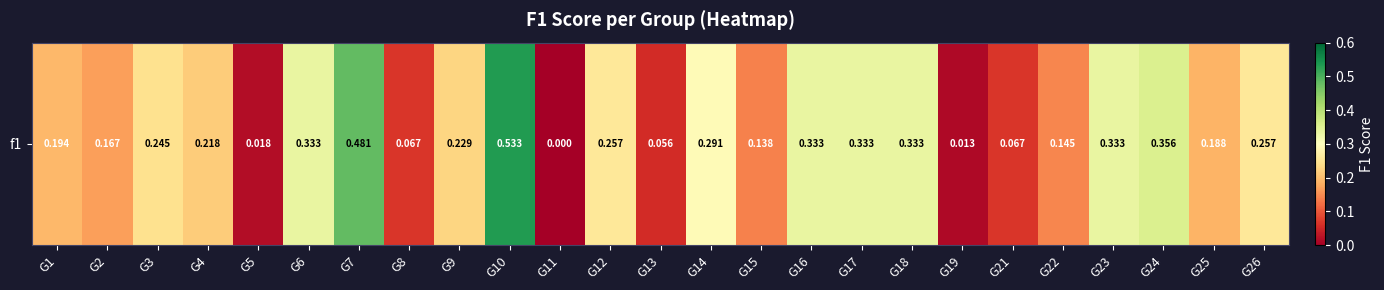

Count the number of categories in the chart.

25